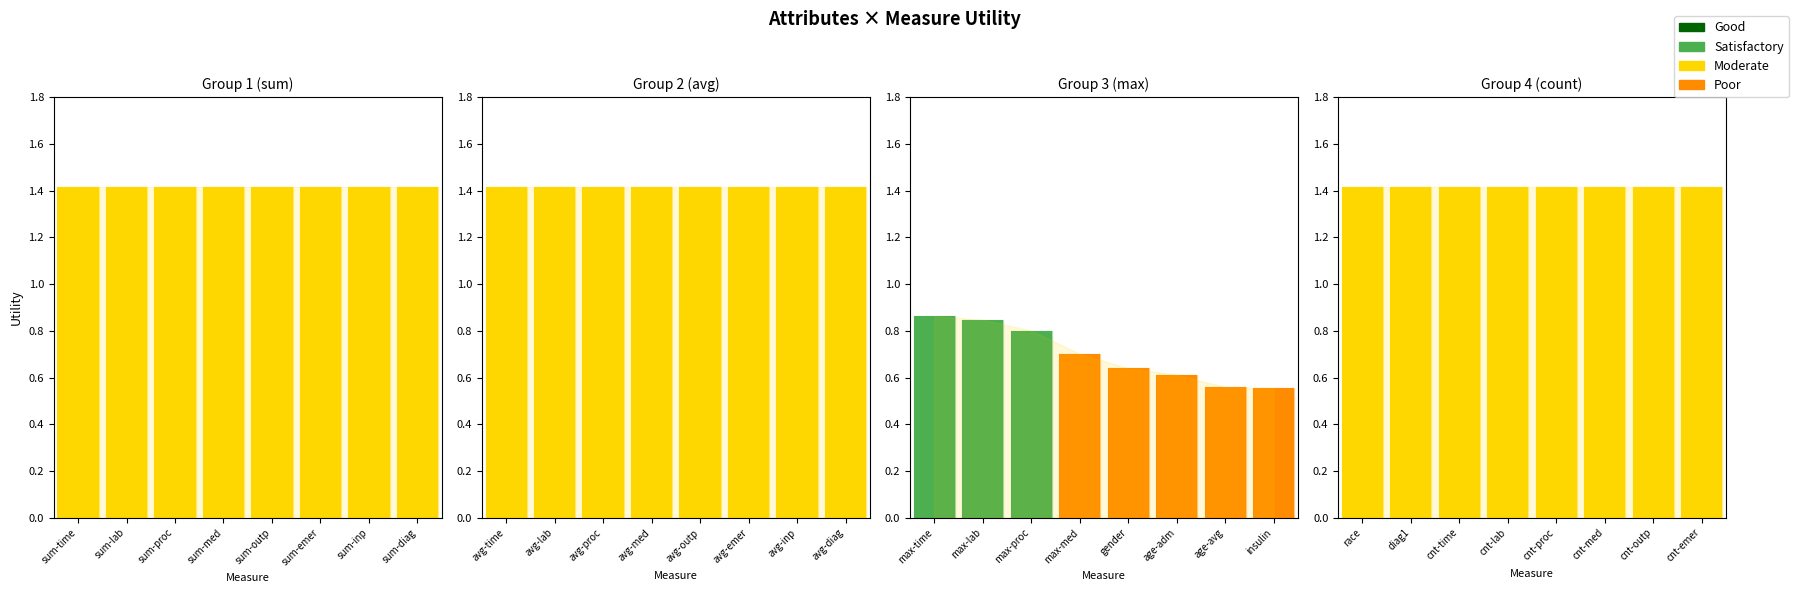

How many values exceed 1?

24